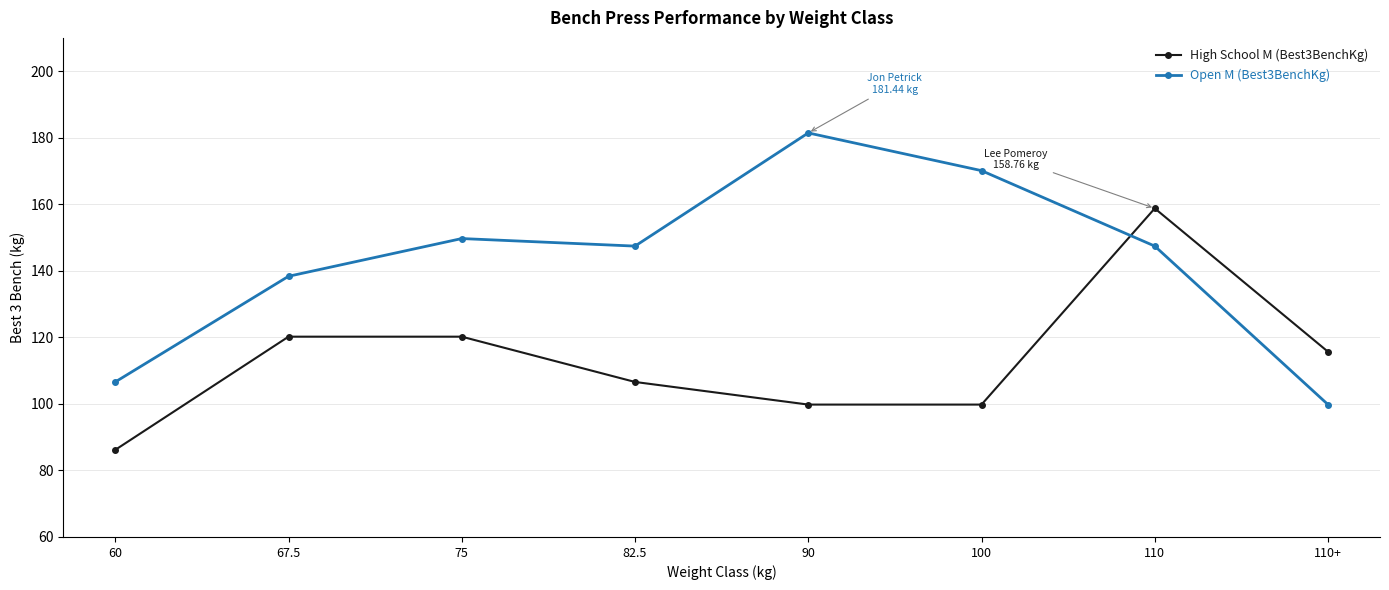

Which series changed the most between 60 and 100?

Open M (Best3BenchKg)